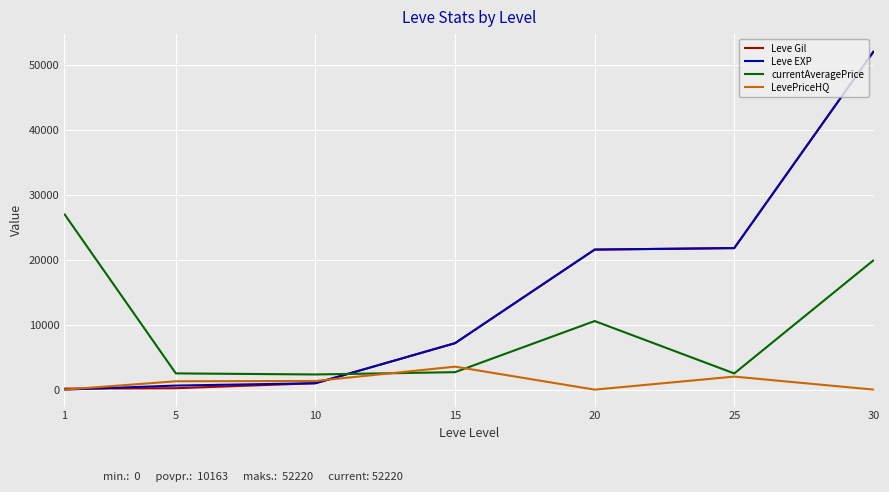

At which category is the sum across all series the highest?

30